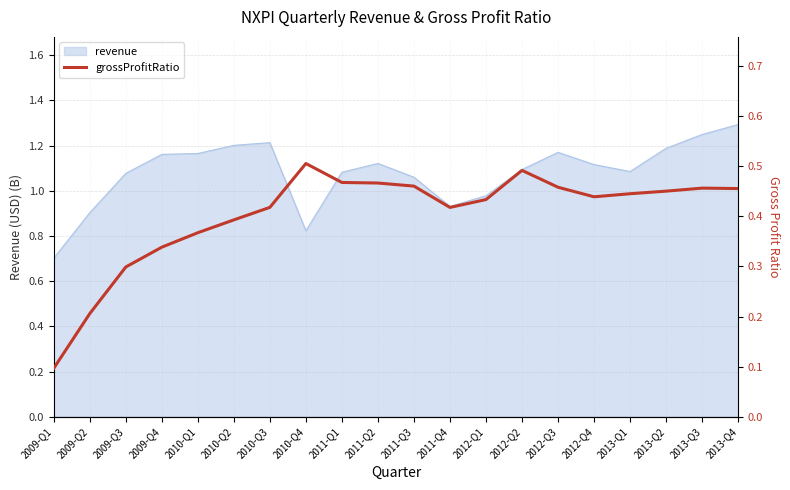

At which label does revenue reach its minimum?

2009-Q1